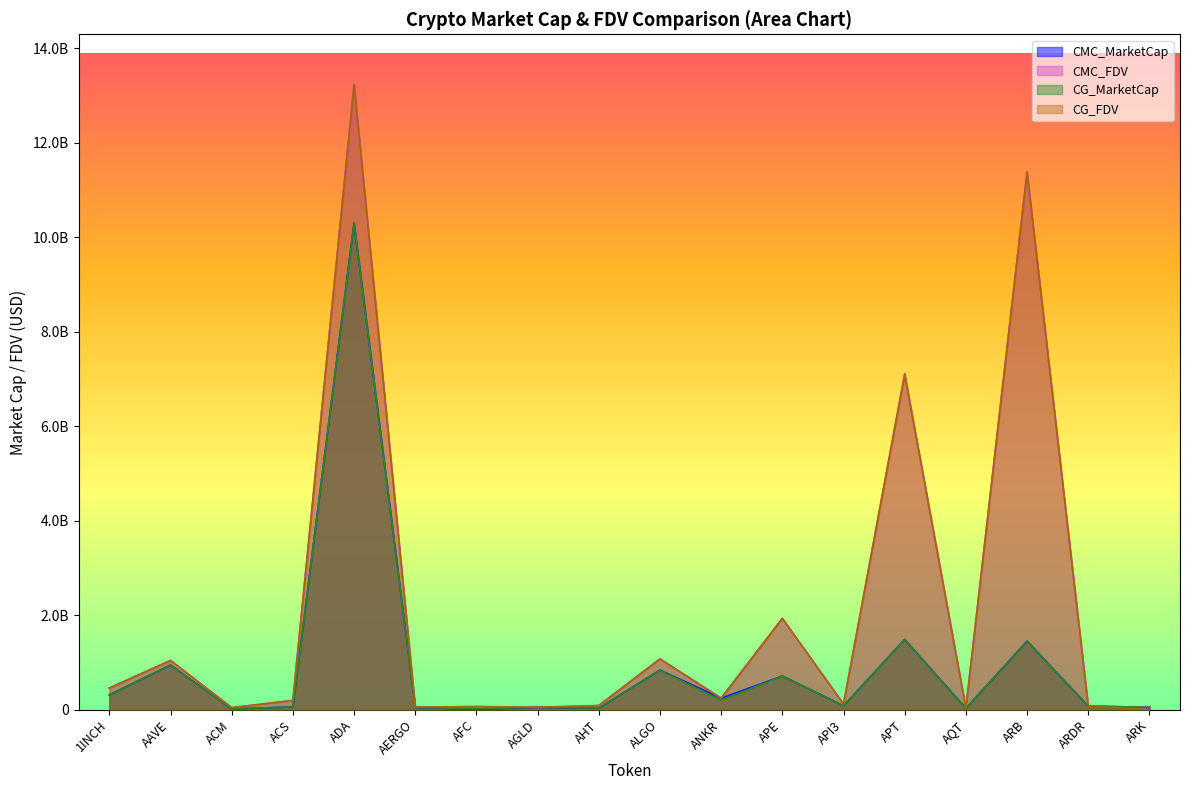

What is the label of the 10th point from the left?

ALGO